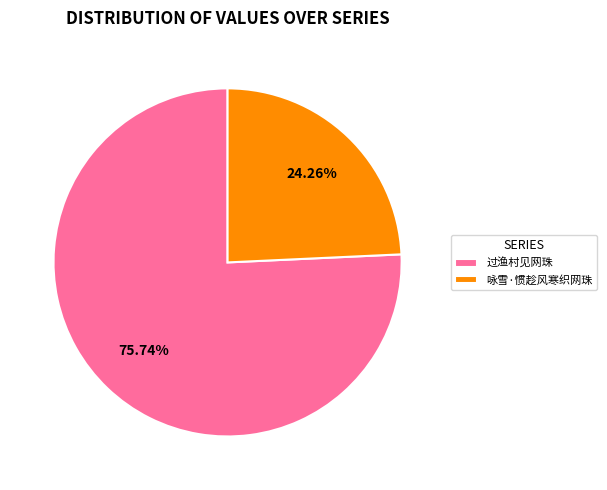

What percentage is the 咏雪·惯趁风寒织网珠 slice, to the nearest percent?

24%